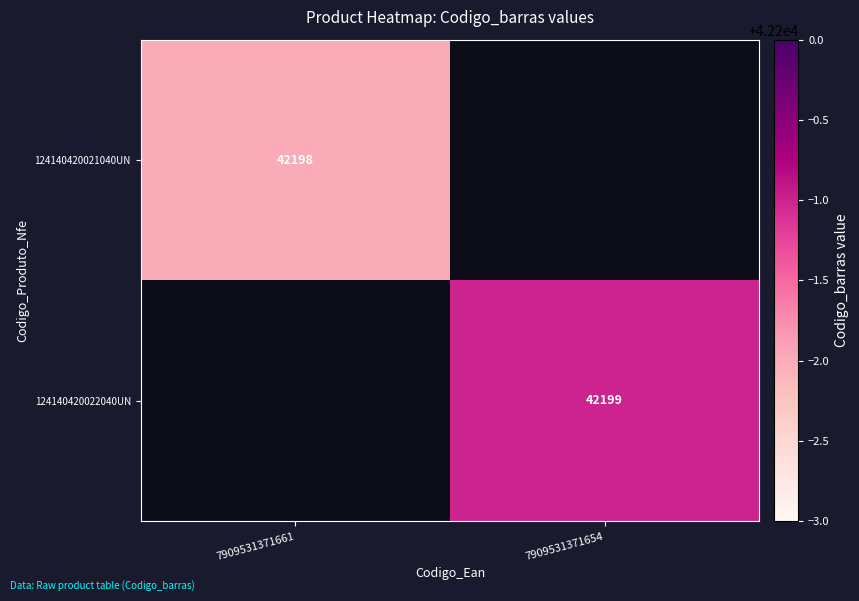

The value of 124140420021040UN at 7909531371661 is 42198. True or false?

True